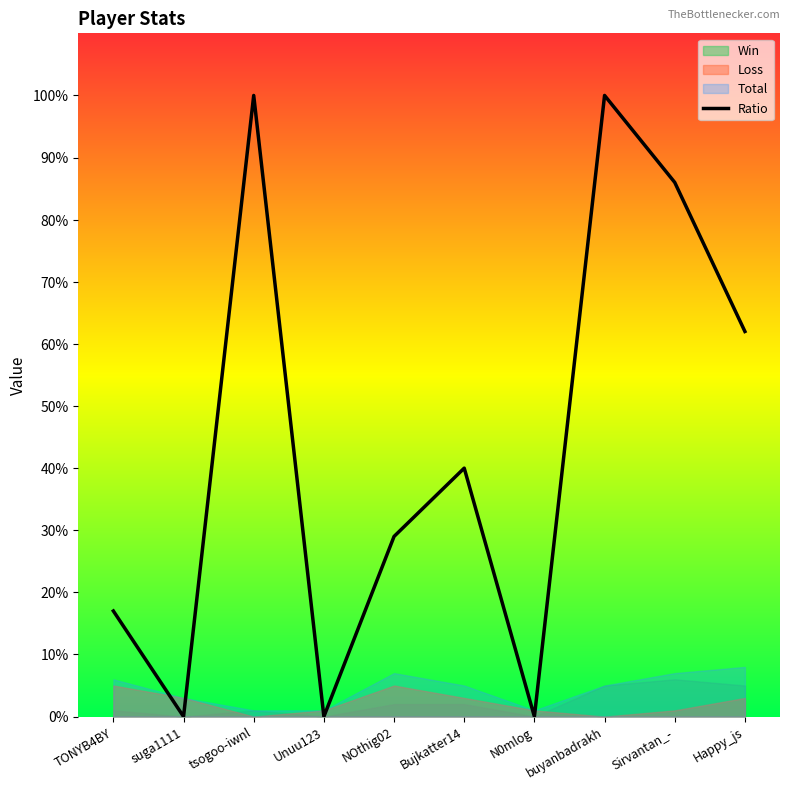

What is the difference between the maximum and minimum values?

100